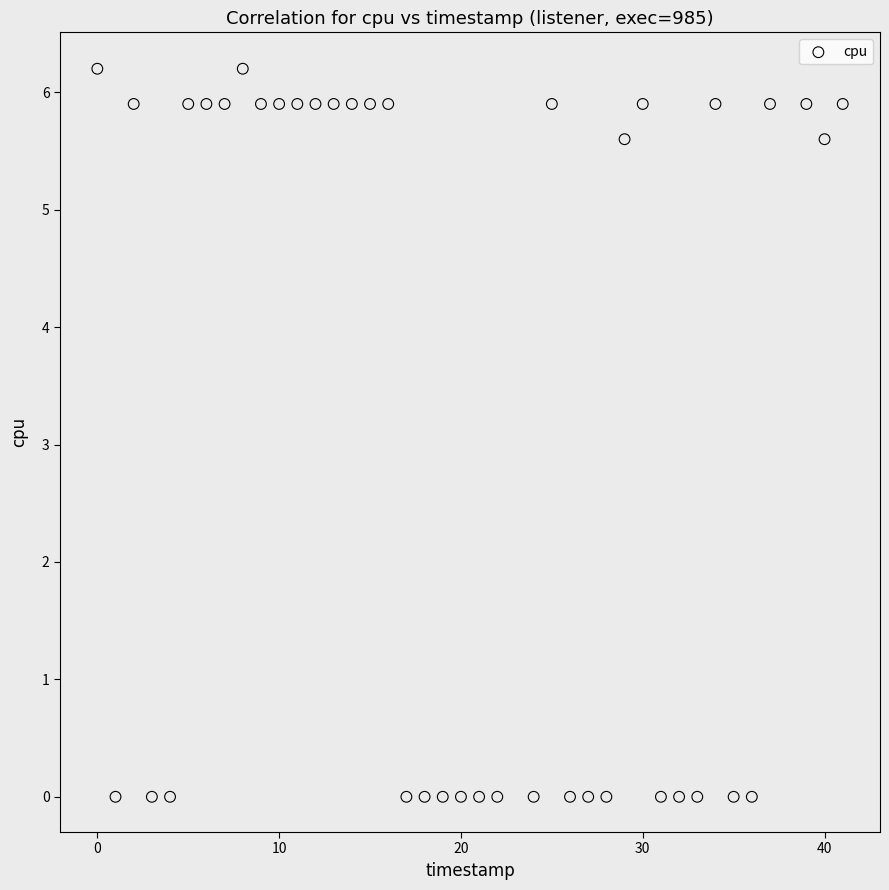

What is the range of X values (max minus min)?

41.0